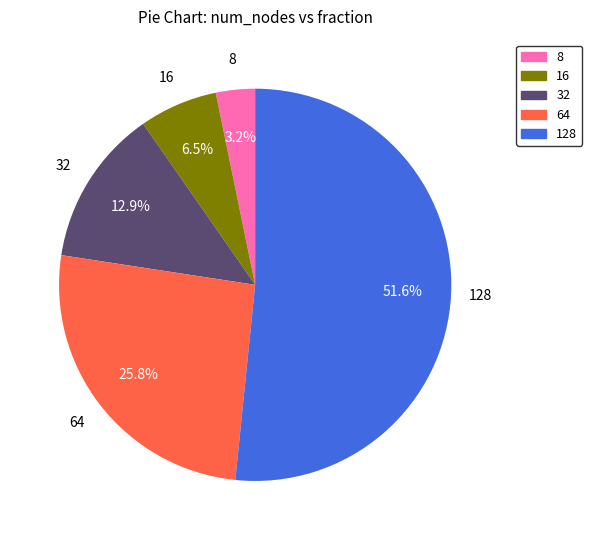

To the nearest percent, what is the difference between the 8 and 128 slice percentages?

48%